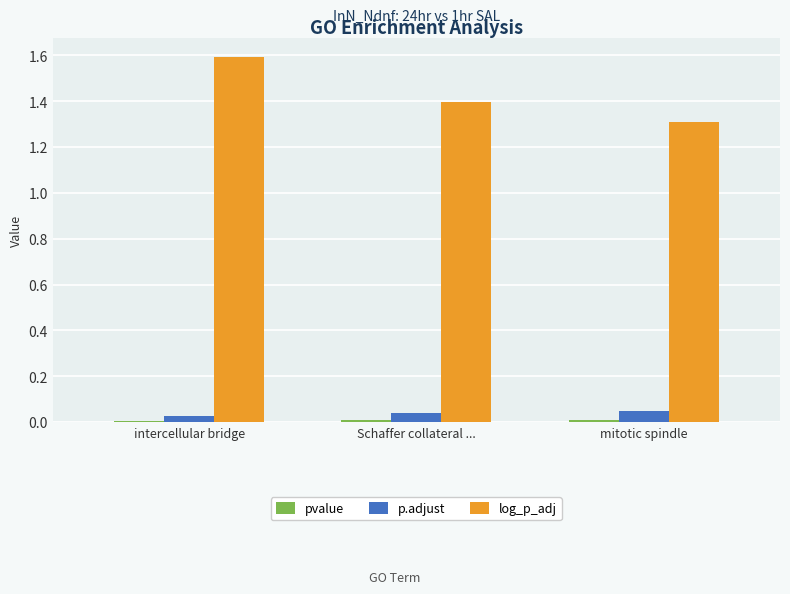

What position from the right is intercellular bridge?

3